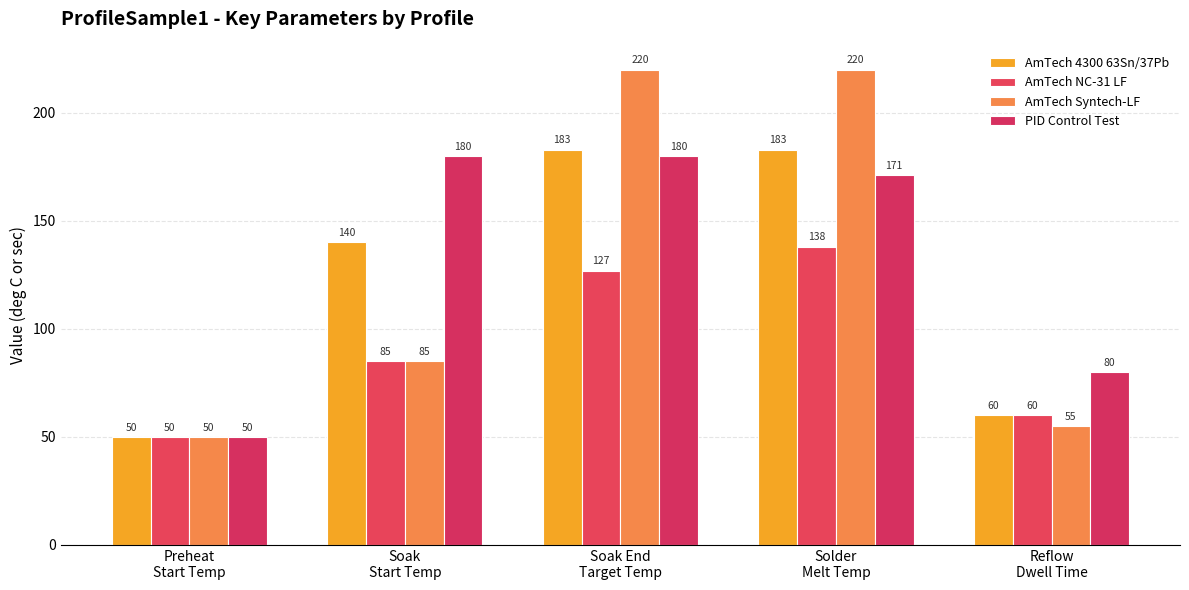

Reading right to left, list all the values displayed in this chart.

AmTech 4300 63Sn/37Pb: Reflow
Dwell Time=60	Solder
Melt Temp=183	Soak End
Target Temp=183	Soak
Start Temp=140	Preheat
Start Temp=50
AmTech NC-31 LF: Reflow
Dwell Time=60	Solder
Melt Temp=138	Soak End
Target Temp=127	Soak
Start Temp=85	Preheat
Start Temp=50
AmTech Syntech-LF: Reflow
Dwell Time=55	Solder
Melt Temp=220	Soak End
Target Temp=220	Soak
Start Temp=85	Preheat
Start Temp=50
PID Control Test: Reflow
Dwell Time=80	Solder
Melt Temp=171	Soak End
Target Temp=180	Soak
Start Temp=180	Preheat
Start Temp=50